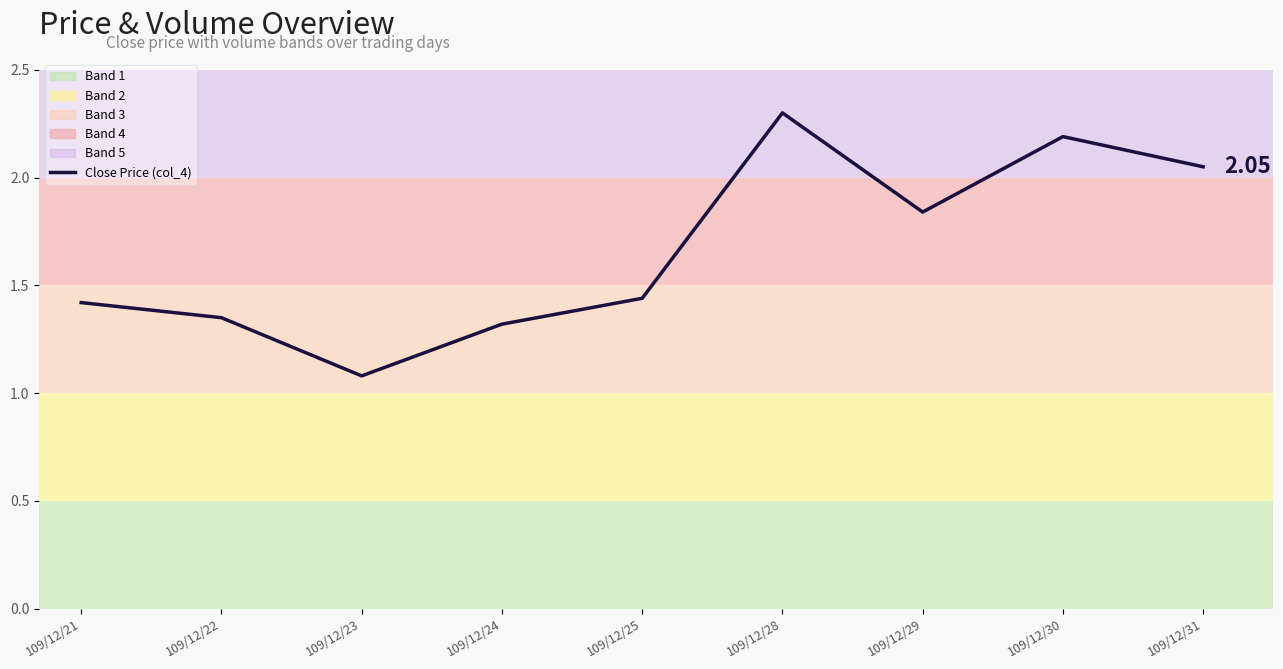

Reading left to right, what are all the values shown in this chart?

1.4	1.4	1.1	1.3	1.4	2.3	1.8	2.2	2.0